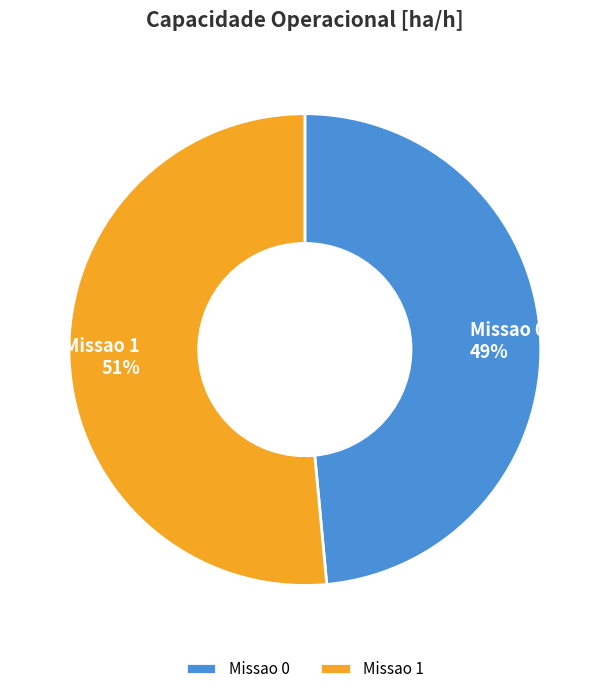

Which slice represents more than half of the pie?

Missao 1